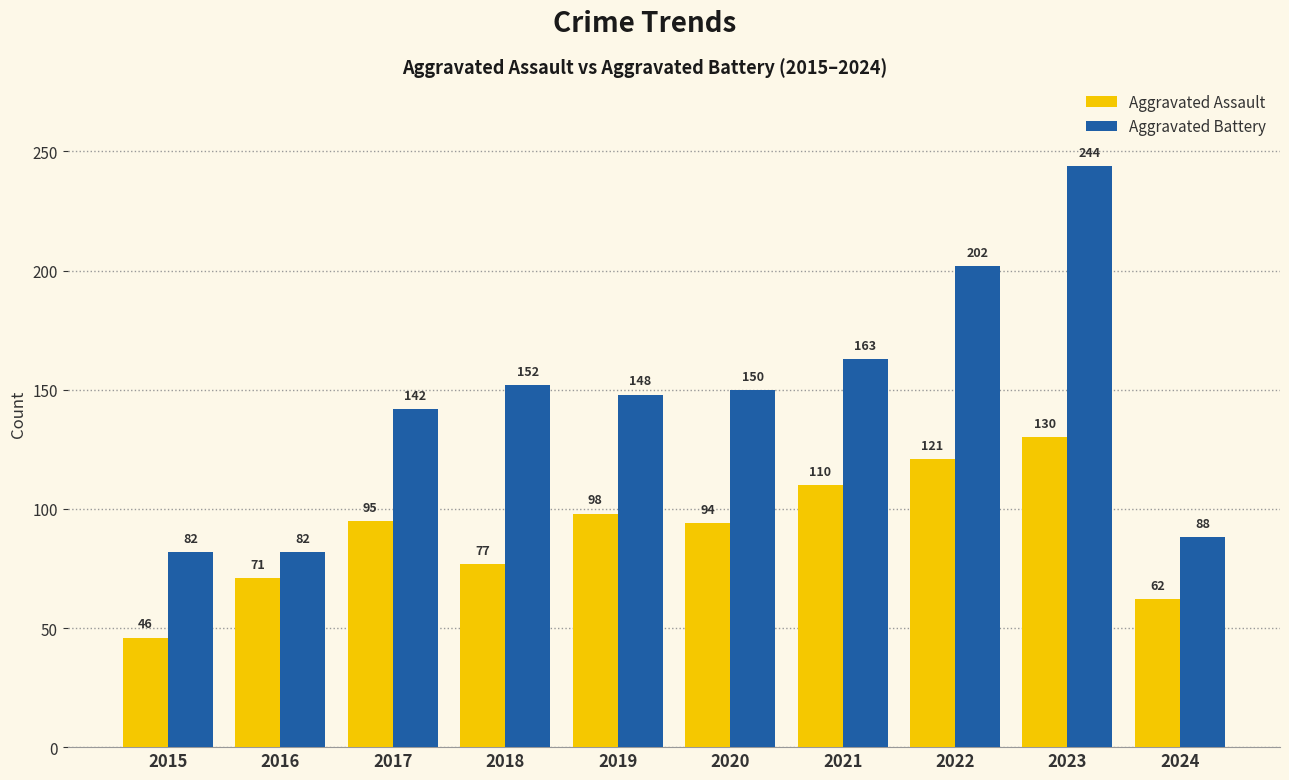

At which label does Aggravated Battery reach its peak?

2023